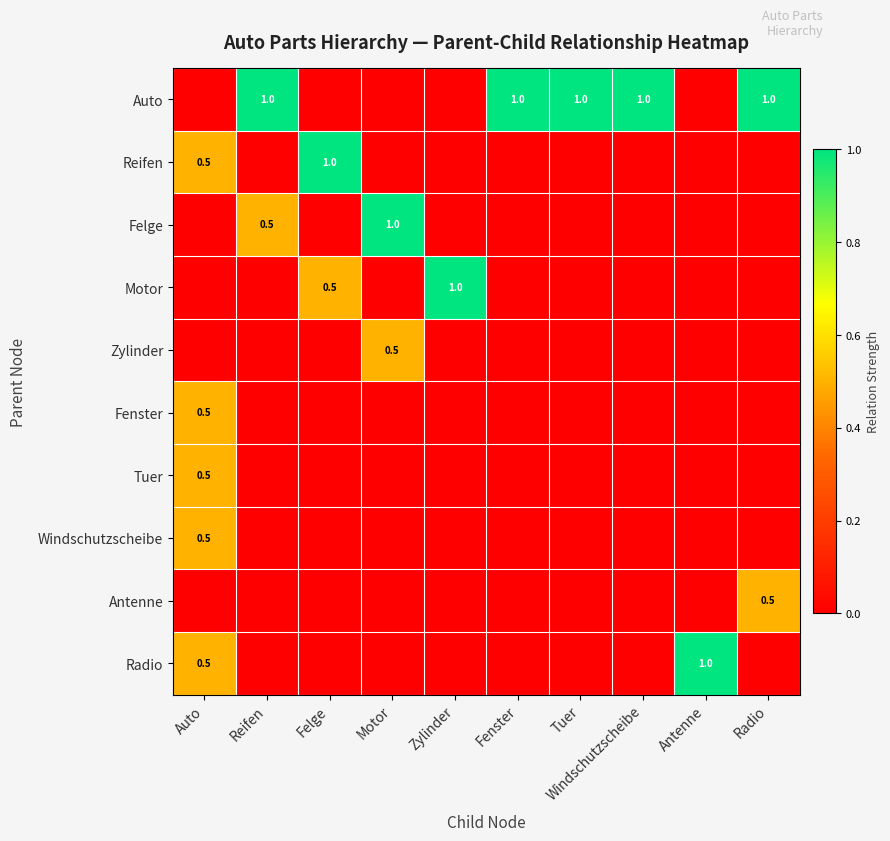

The value of Radio at Antenne is 0.4. True or false?

False